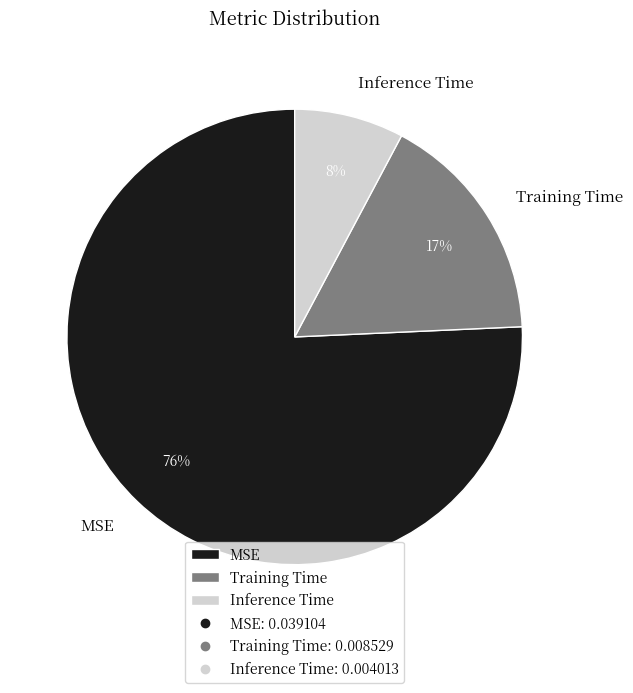

Count the number of slices in the pie.

3